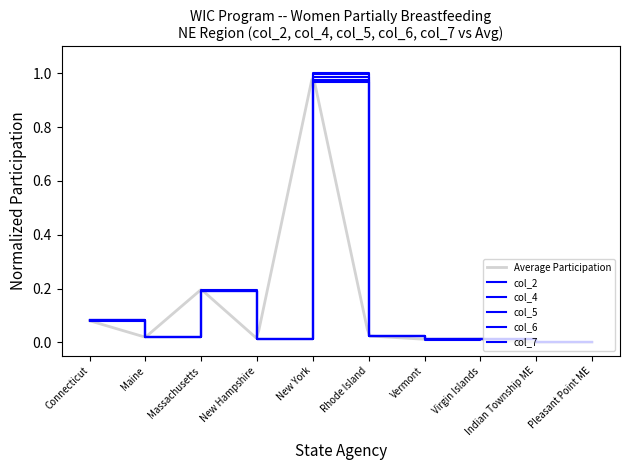

Which series has the largest total across all categories?

col_4